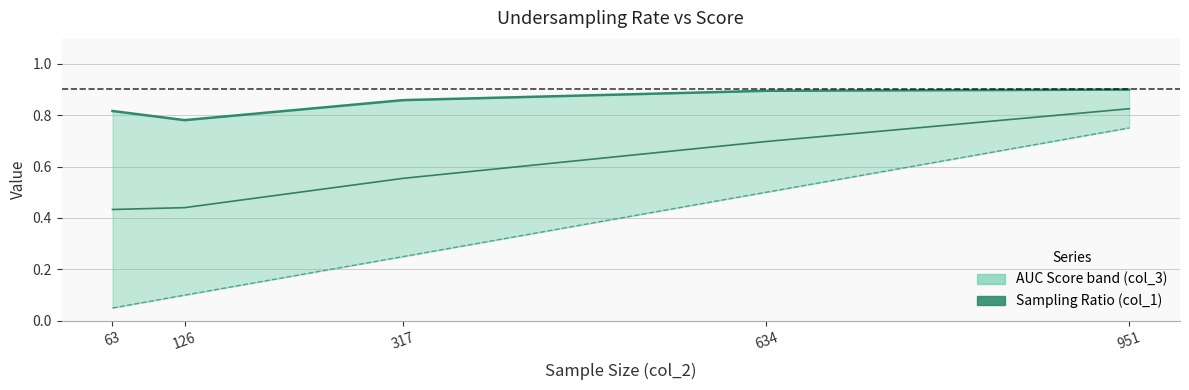

What is the difference between the maximum and minimum values in the AUC Score (col_3) series?

0.1